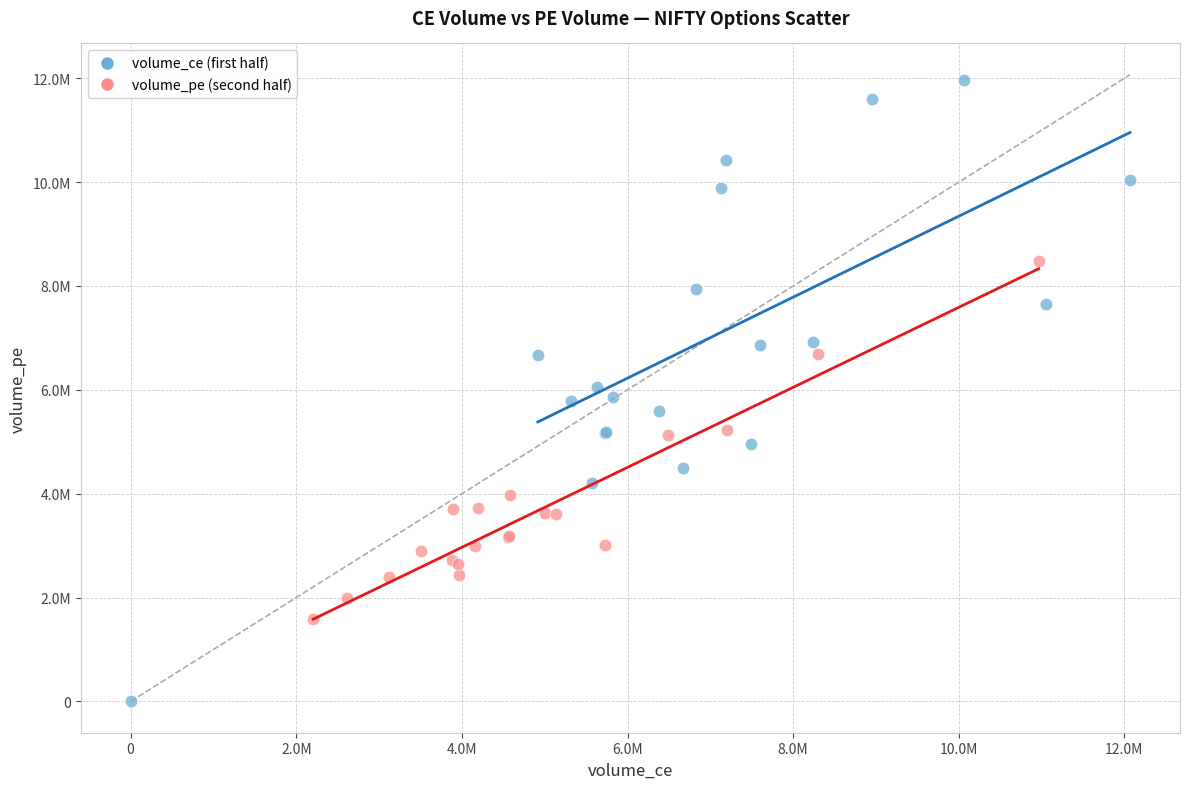

What are all the series names shown in the legend?

volume_ce (first half), volume_pe (second half)